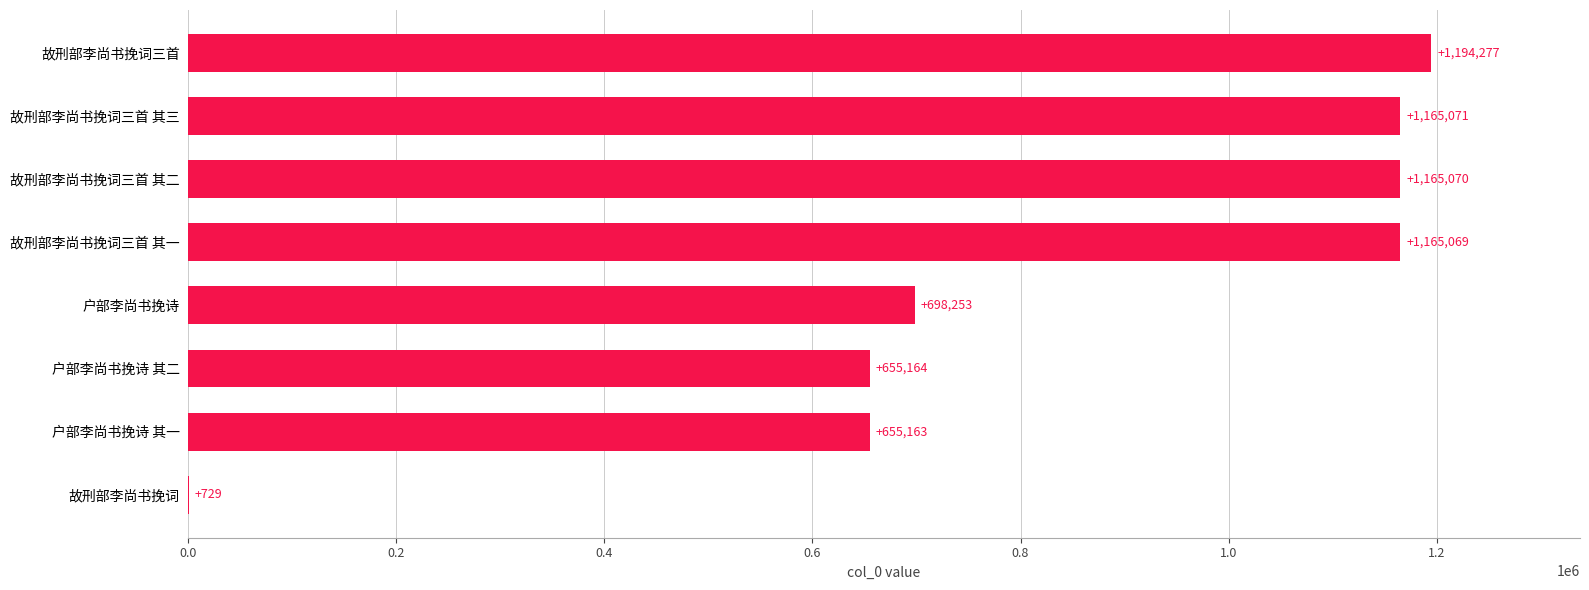

Where is the data nearest to the value 597503?

户部李尚书挽诗 其一